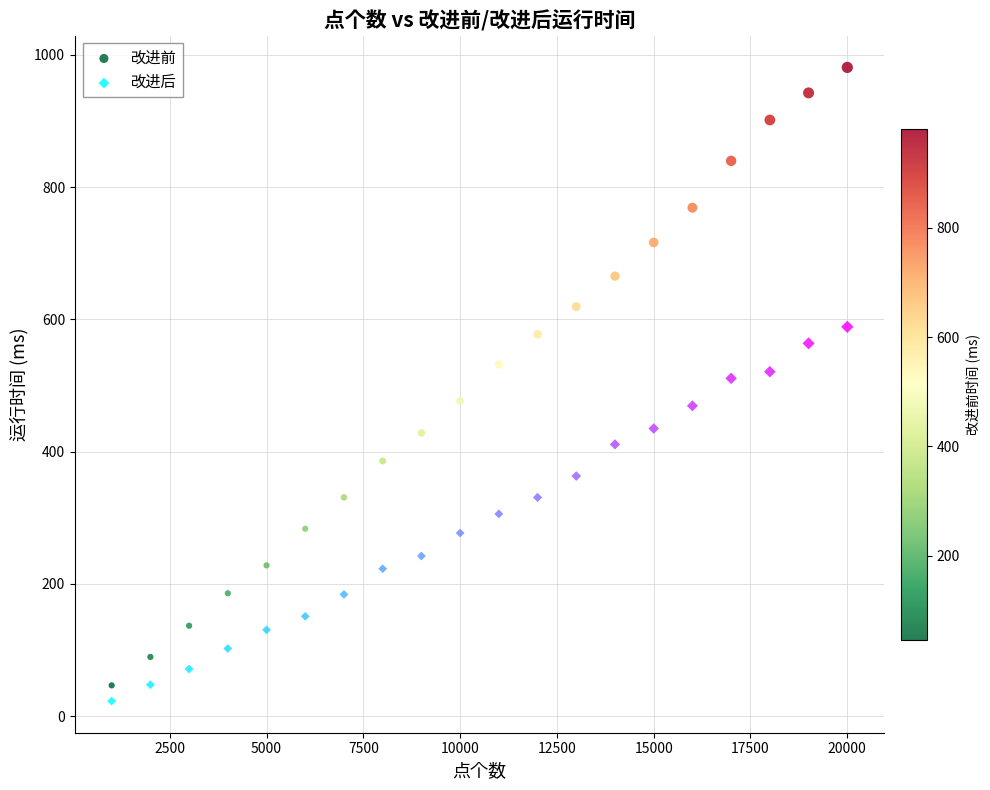

Across all data points, what is the range of X values (max minus min)?

19000.0